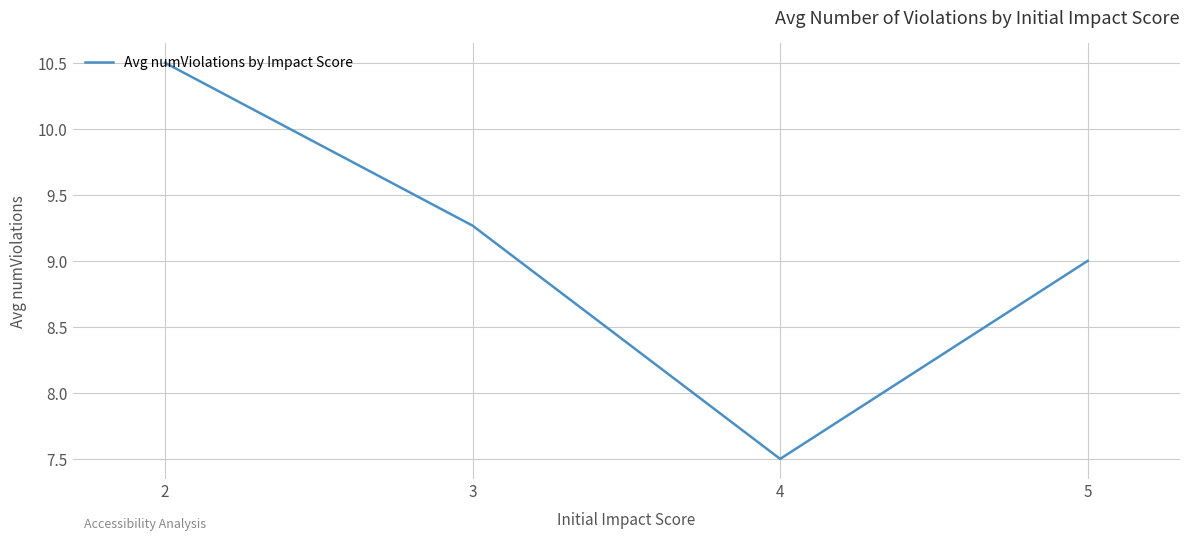

List the labels in order of value, largest first.

2, 3, 5, 4